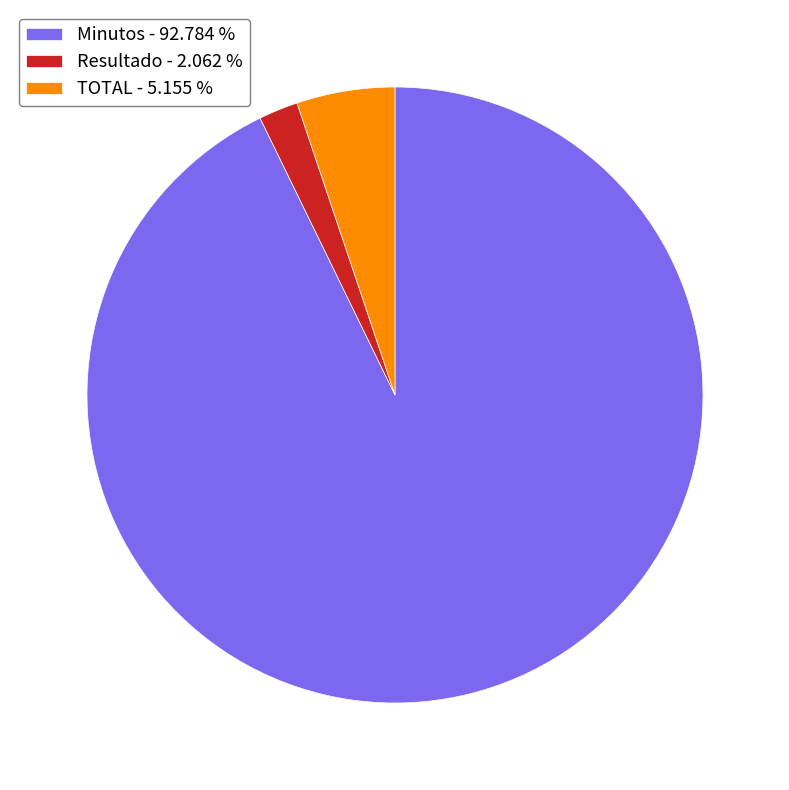

Which has a higher value, Minutos - 92.784 % or TOTAL - 5.155 %?

Minutos - 92.784 %